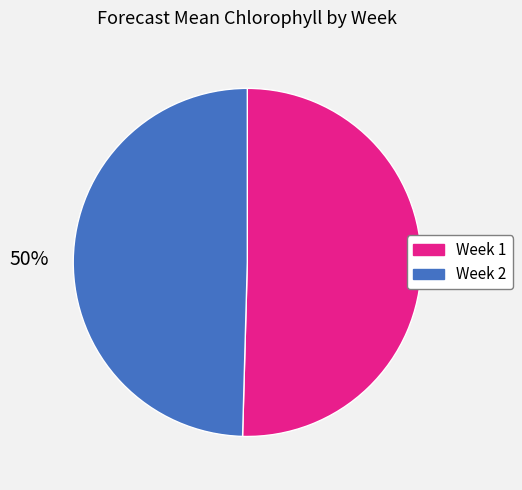

What percentage is the Week 1 slice, to the nearest percent?

50%